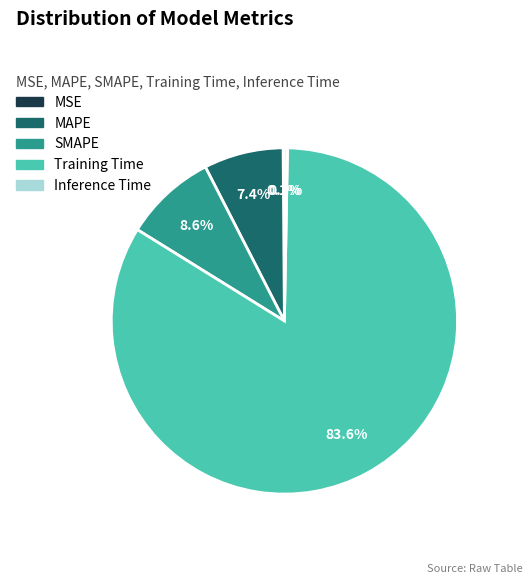

Which has a higher value, MAPE or Inference Time?

MAPE